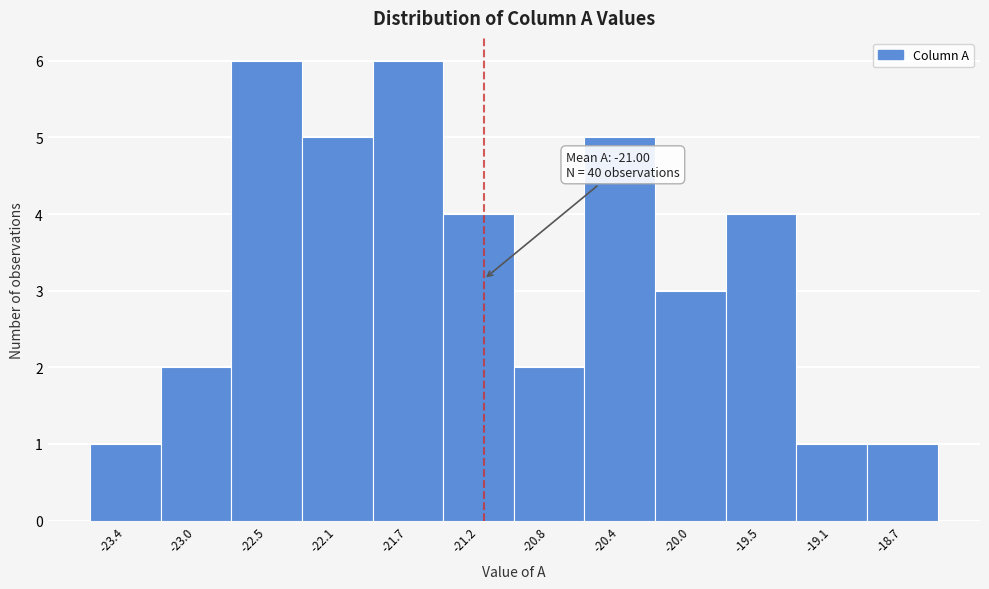

Reading right to left, transcribe all the data shown in this chart.

-18.7=1	-19.1=1	-19.5=4	-20.0=3	-20.4=5	-20.8=2	-21.2=4	-21.7=6	-22.1=5	-22.5=6	-23.0=2	-23.4=1